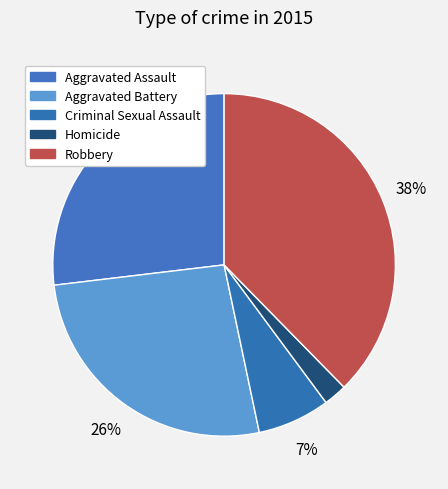

Count the number of slices in the pie.

5